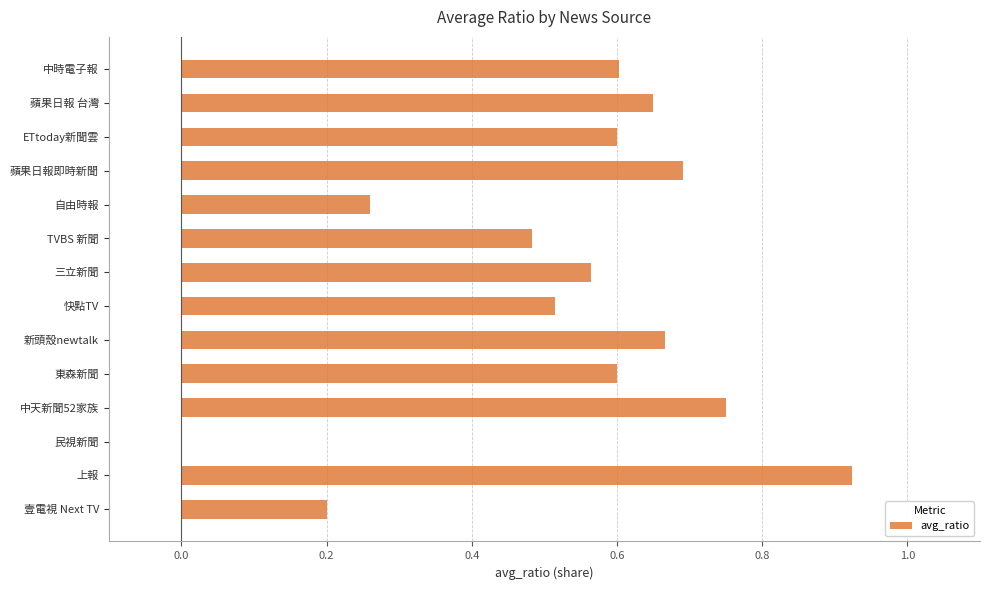

True or false: the data shows 0.7 at 蘋果日報即時新聞.

True